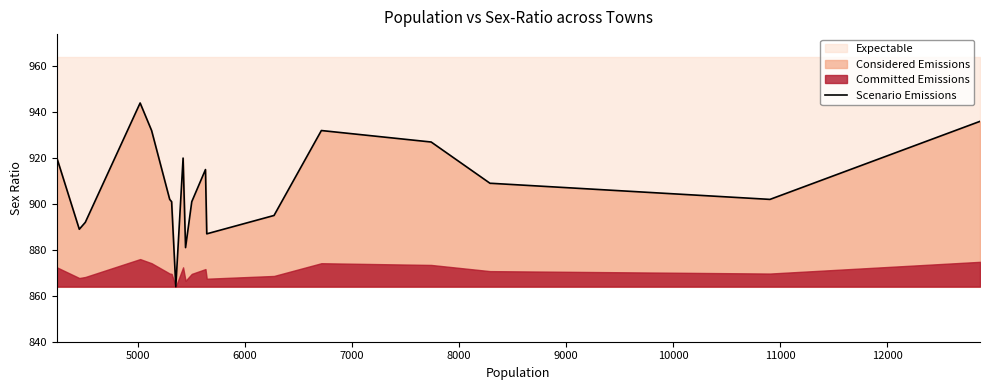

Is it true that the value at 9000 is 215?

False